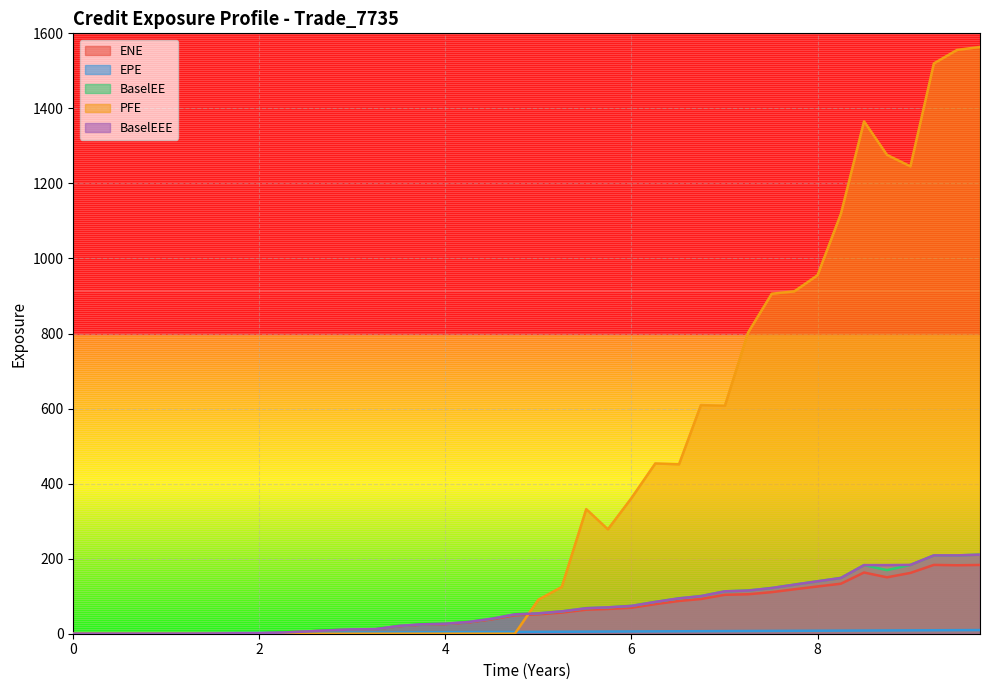

At which category does BaselEE reach its first local valley?

2.00131